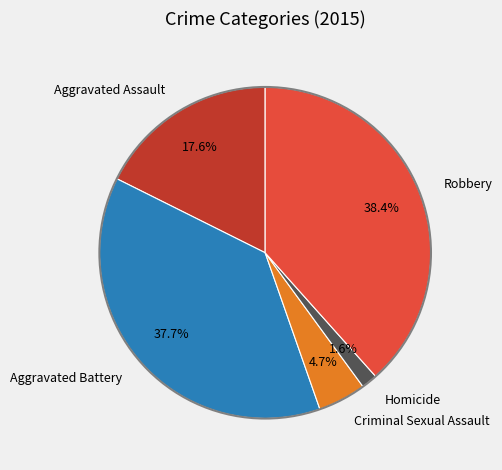

Does any single category account for the majority?

No